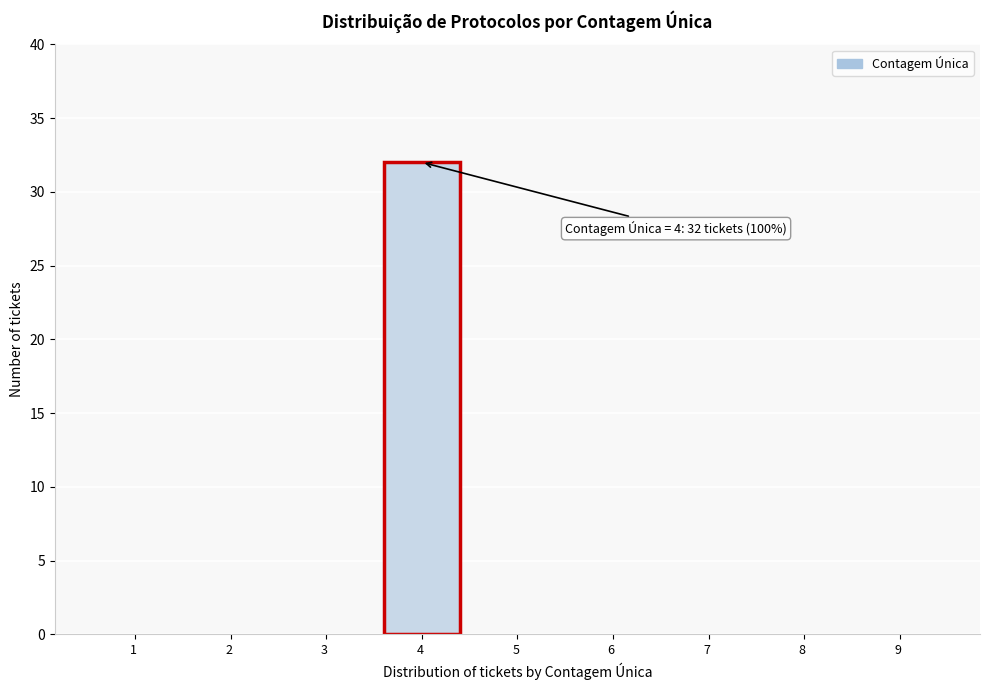

Reading right to left, extract all data points from this chart.

9 =0	8 =0	7 =0	6 =0	5 =0	4 =32	3 =0	2 =0	1 =0